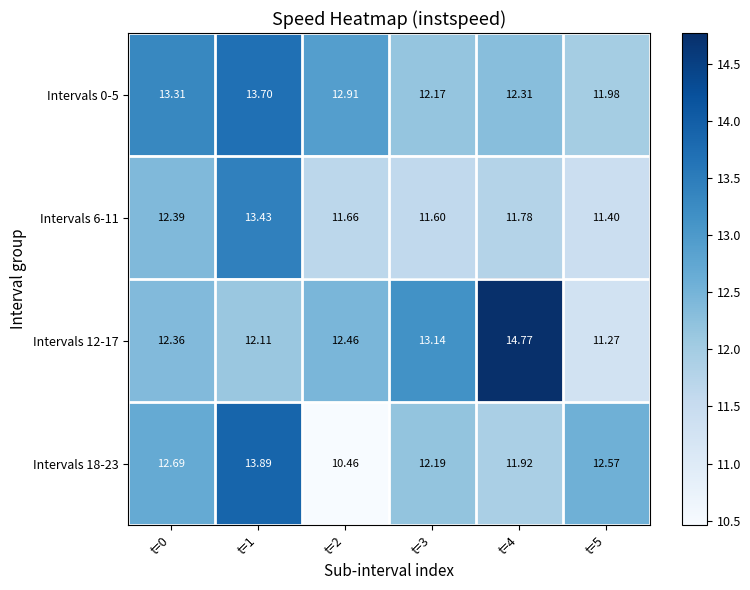

Is the value of Intervals 18-23 at t=5 greater than the value of Intervals 6-11 at t=0?

Yes